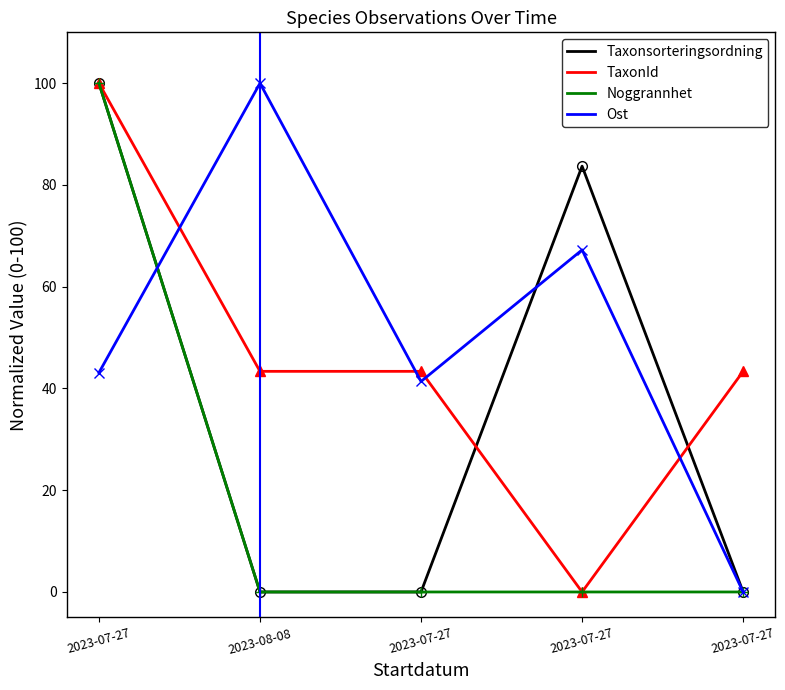

What are all the series names shown in the legend?

Taxonsorteringsordning, TaxonId, Noggrannhet, Ost